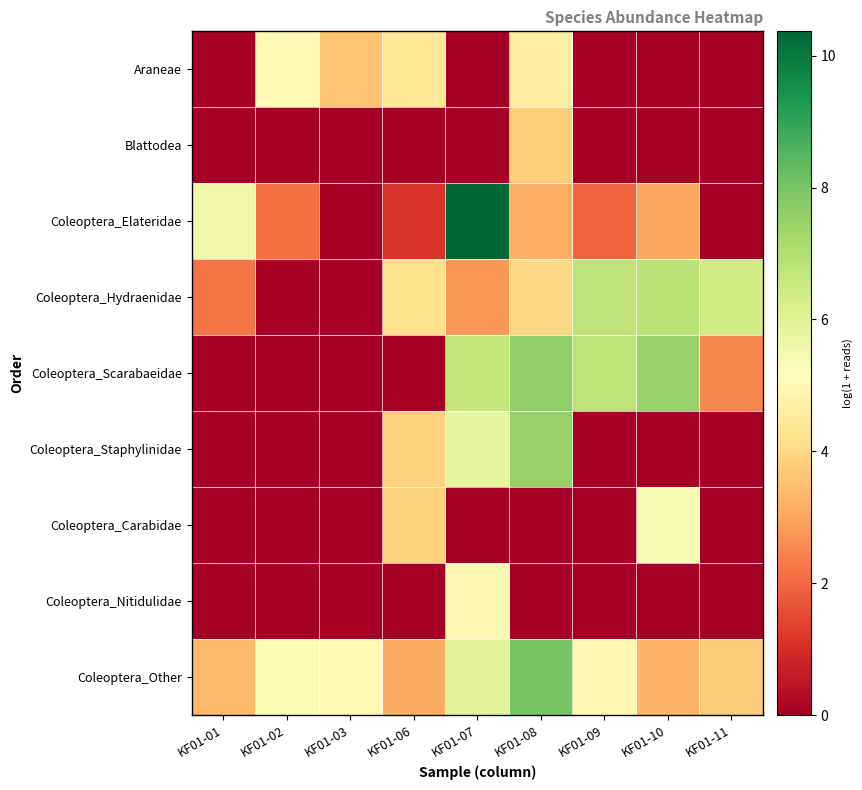

Which series has the largest total across all categories?

Coleoptera_Other